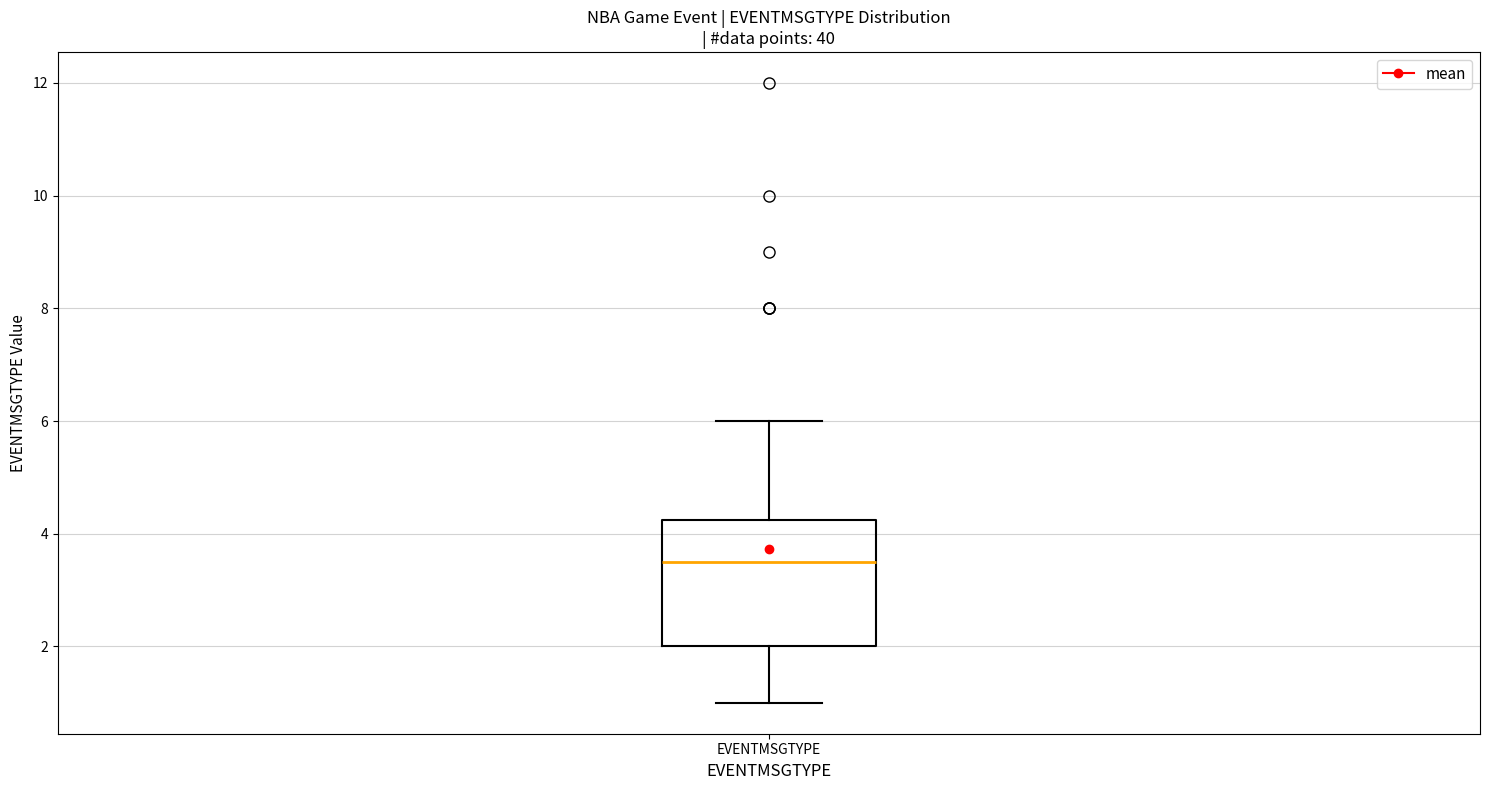

Read this box plot against the y-axis: the position of the median line, the range covered by the box, and the ends of both whiskers. The values are not printed on the chart, so give them approximately, as read against the axis.

median 3.6, box 2.0 to 4.2, whiskers 1.0 to 6.0